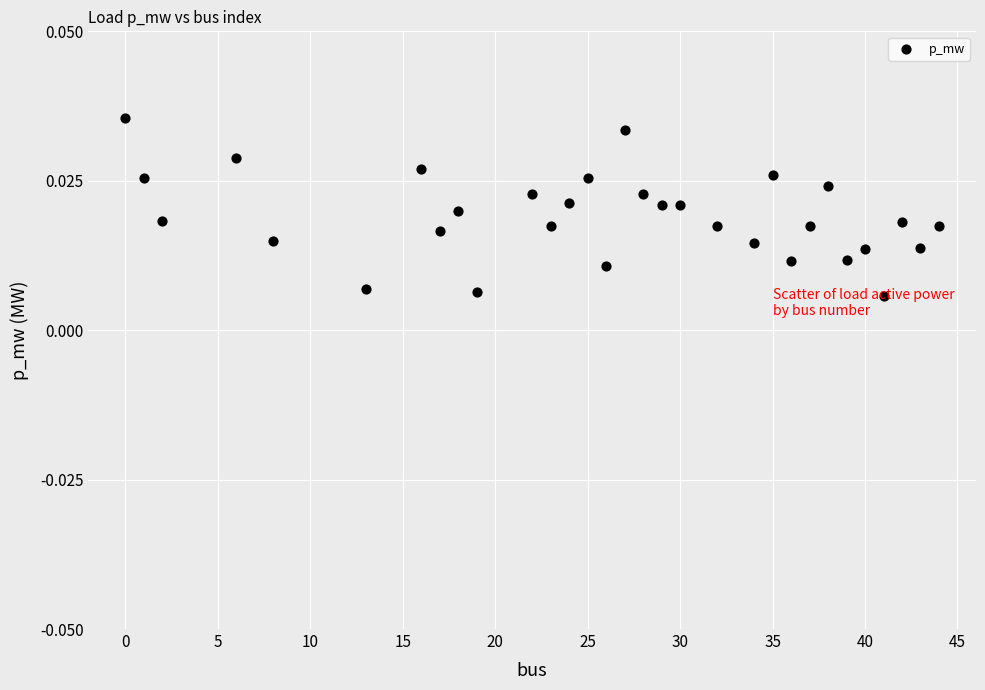

What is the range of X values (max minus min)?

44.0